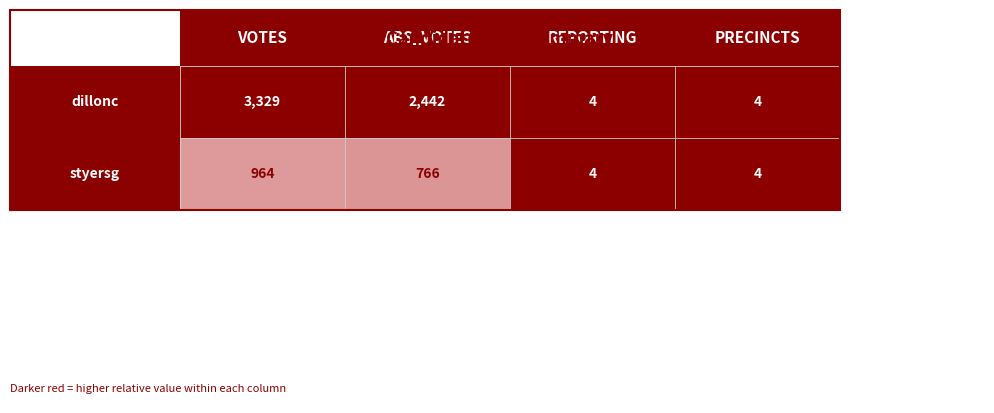

Which series changed the most between 2 and 3?

dillonc